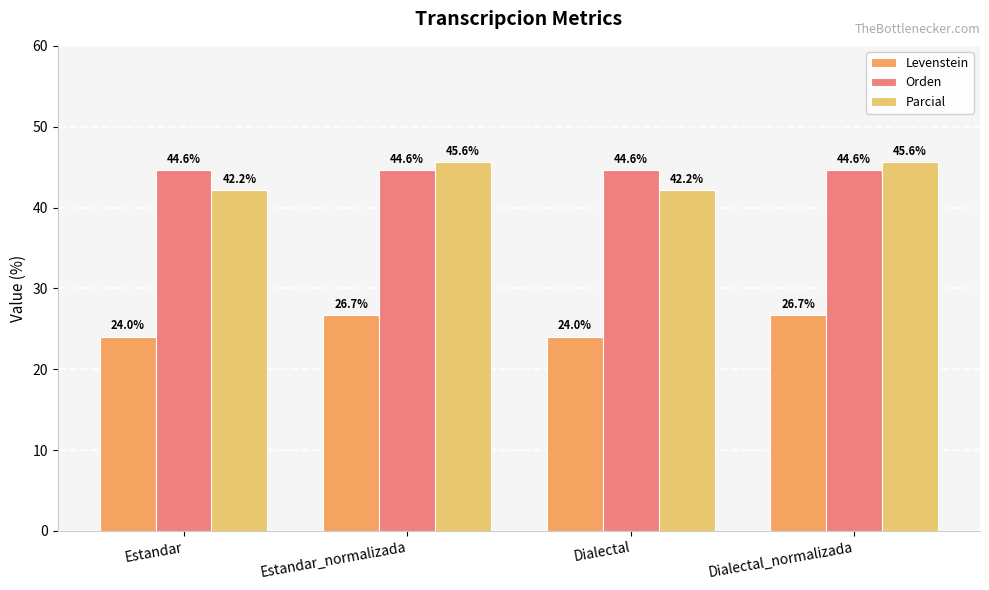

What is the total value across all series at Dialectal_normalizada?

116.9